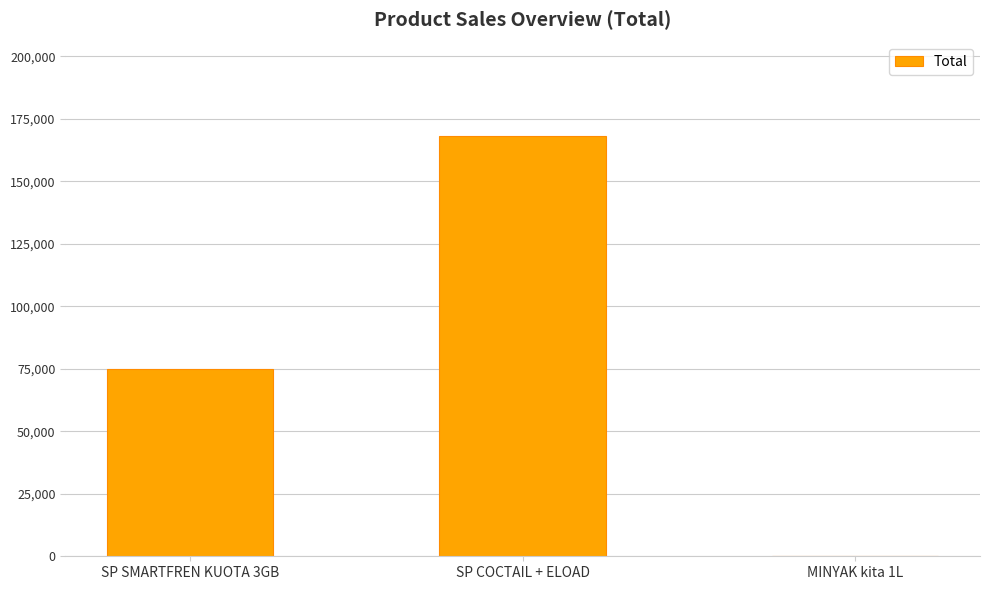

What is the greatest value displayed?

168000